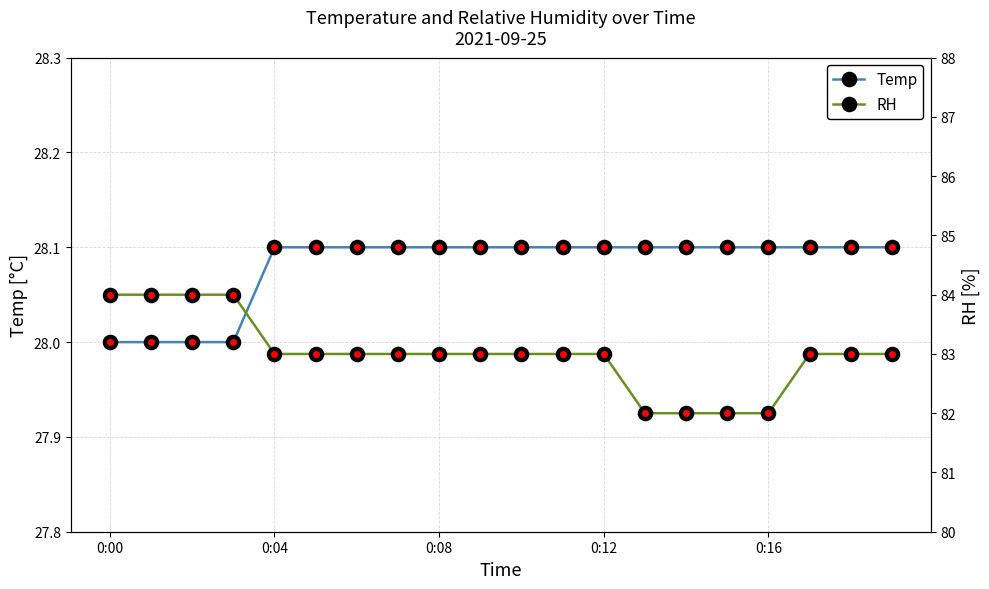

What is the spread (max minus min) of values at 18?

54.9